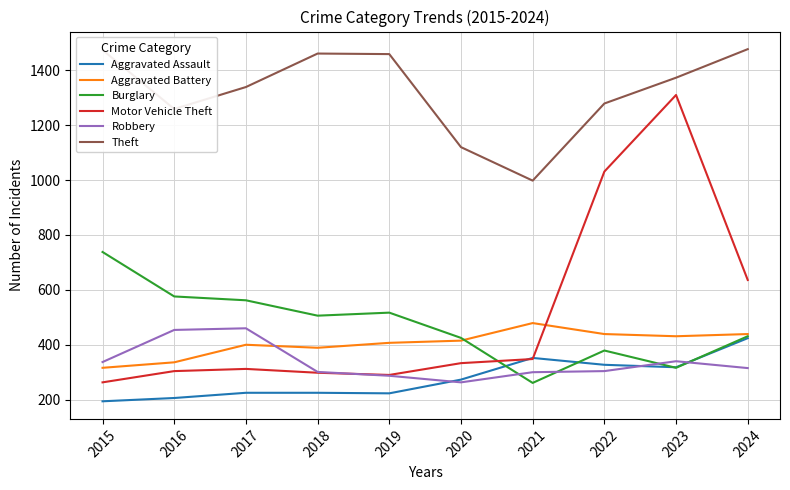

Is it true that Burglary equals 772 at 2017?

False